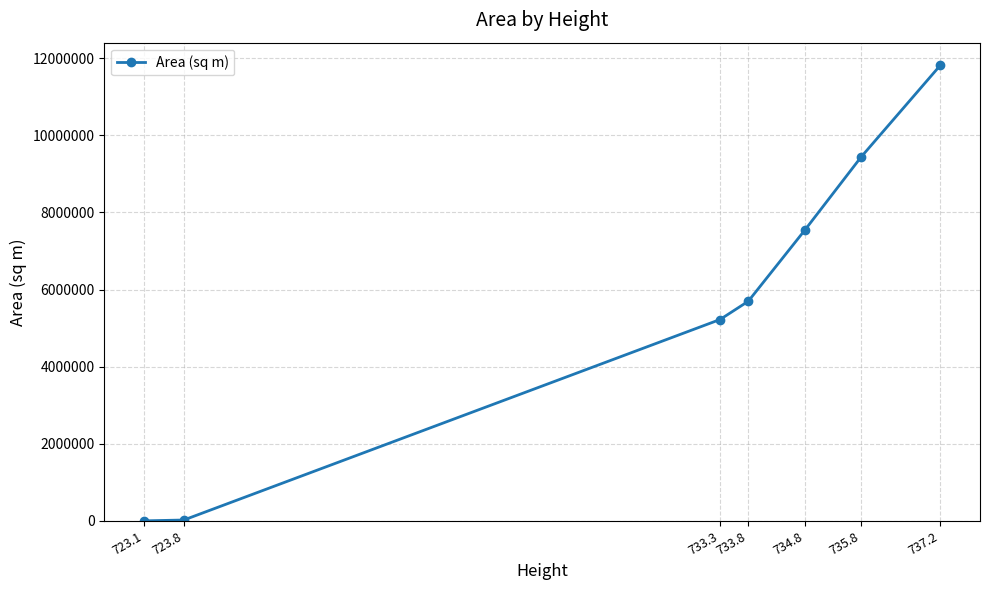

What is the difference between the maximum and minimum values?

11812073.0